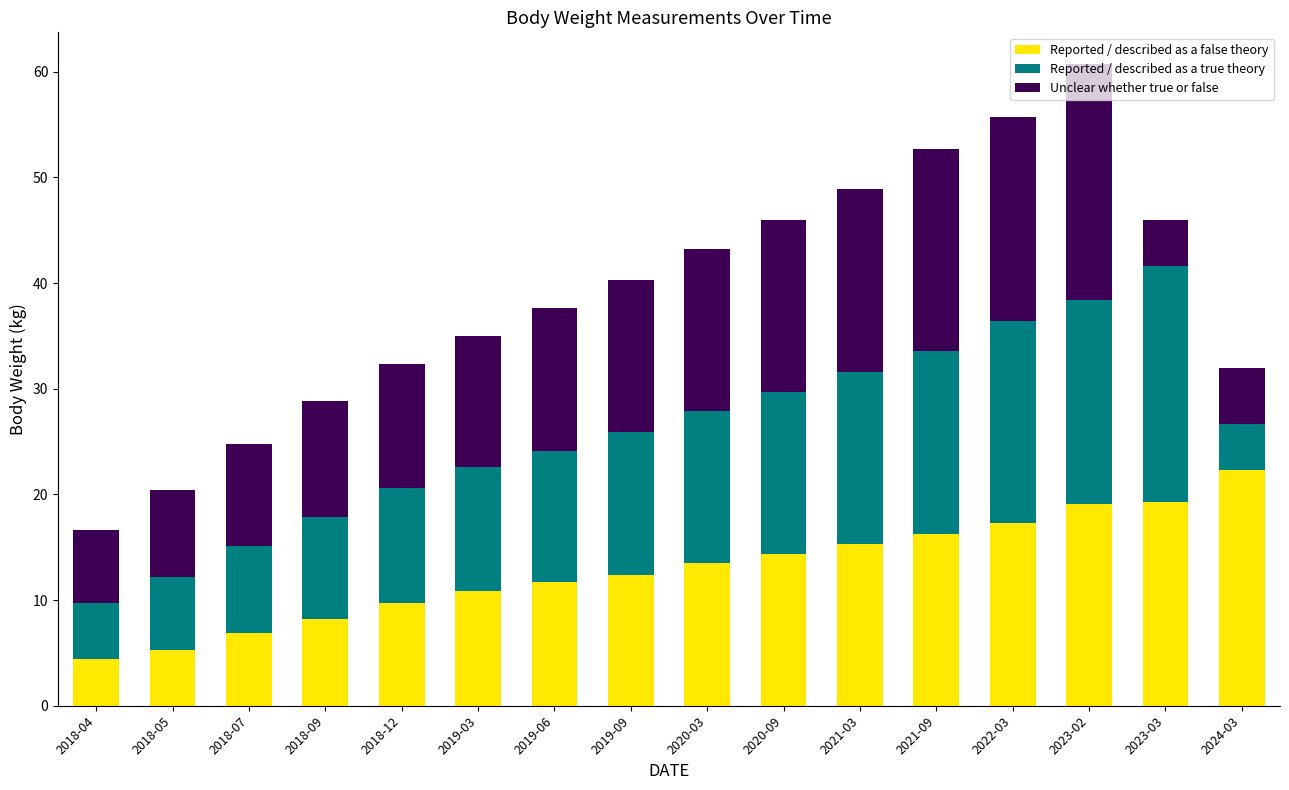

What is the highest value of the Reported / described as a false theory series?

22.3